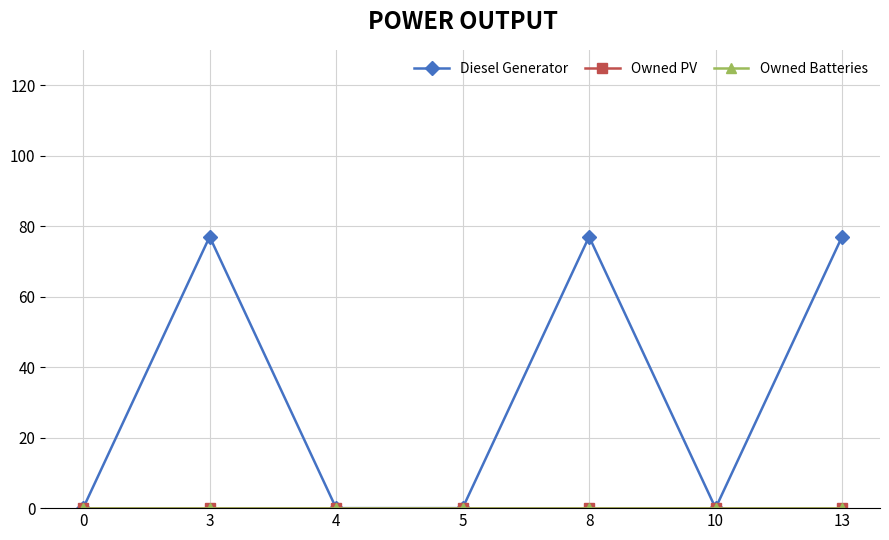

Does the chart have visible grid lines?

Yes